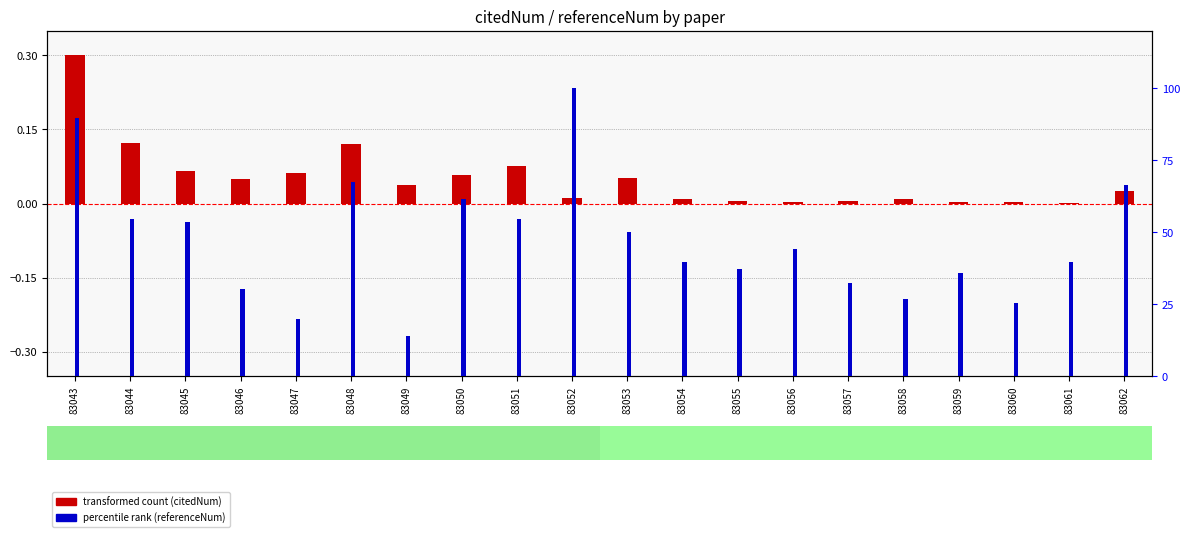

What is the total value across all series at 83045?

53.6